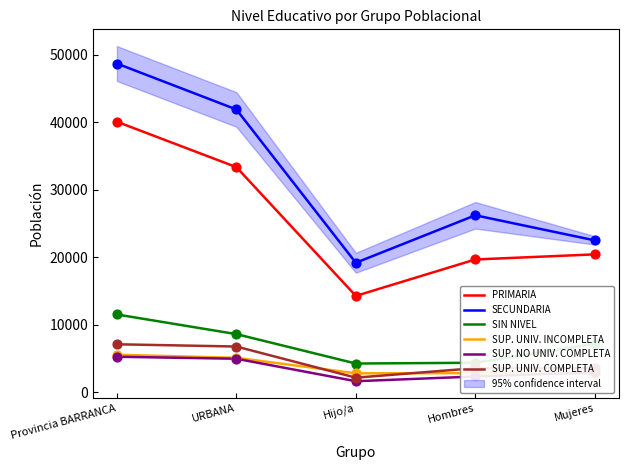

At which category is the sum across all series the highest?

Provincia BARRANCA